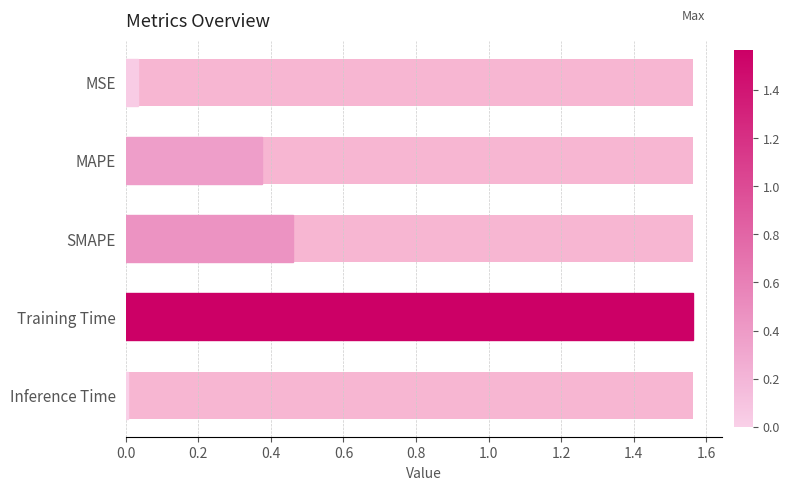

What is the average value?

0.5